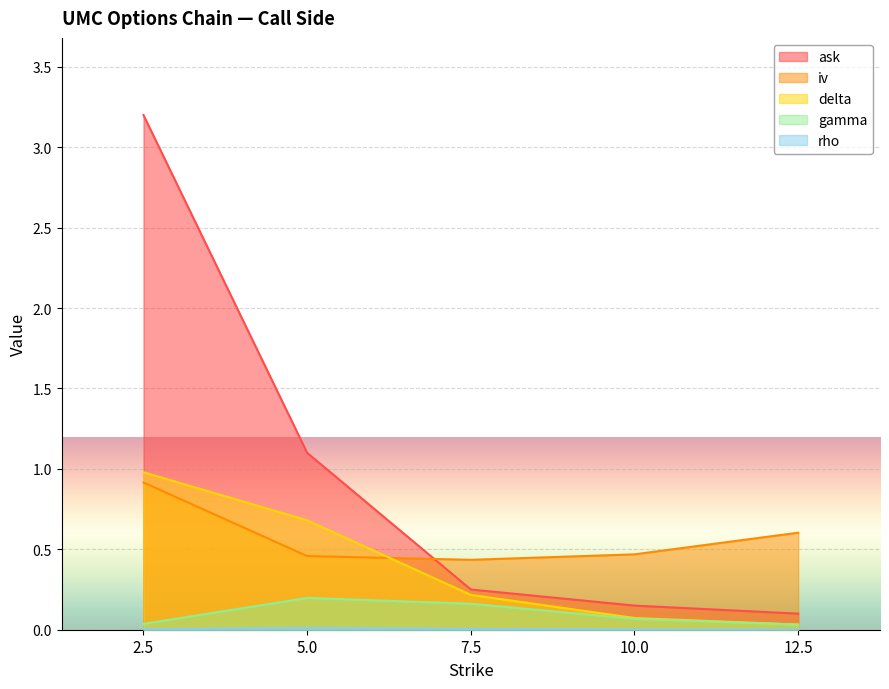

Which series has the largest total across all categories?

ask